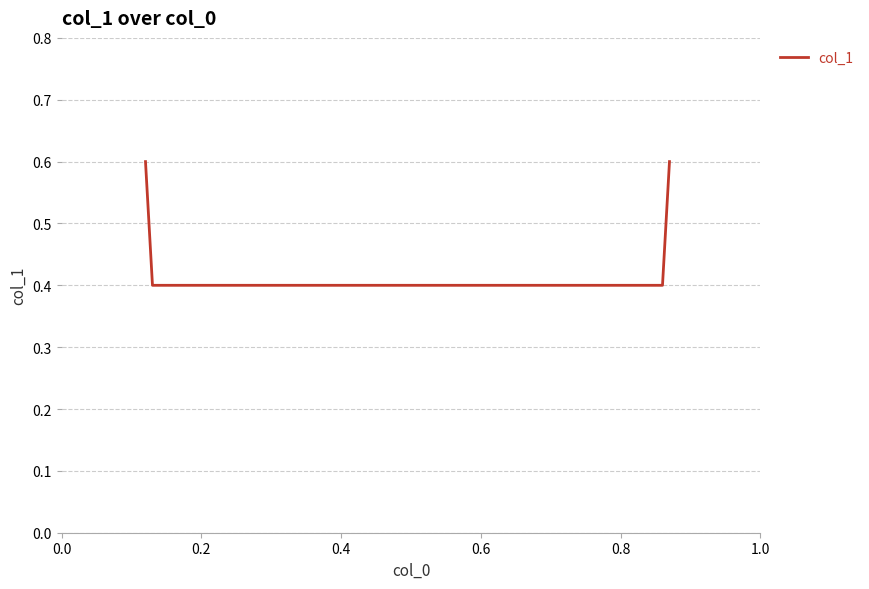

Count the values in the range 0 to 1.

4